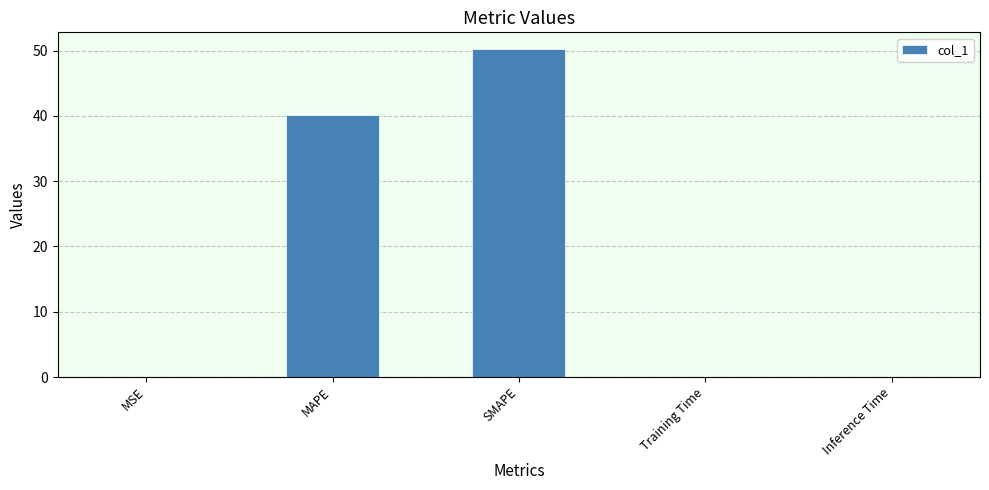

The chart shows a value of 0.0 at MSE. True or false?

True